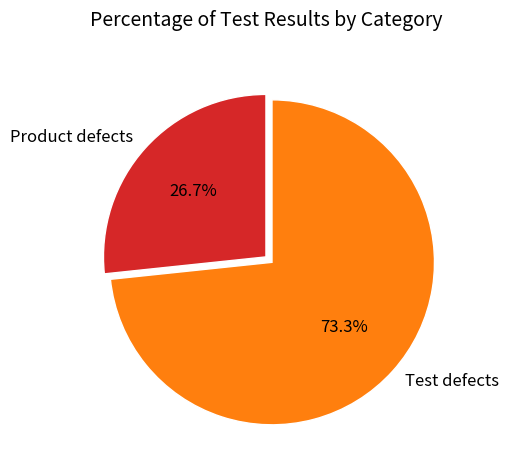

What is the majority slice?

Test defects